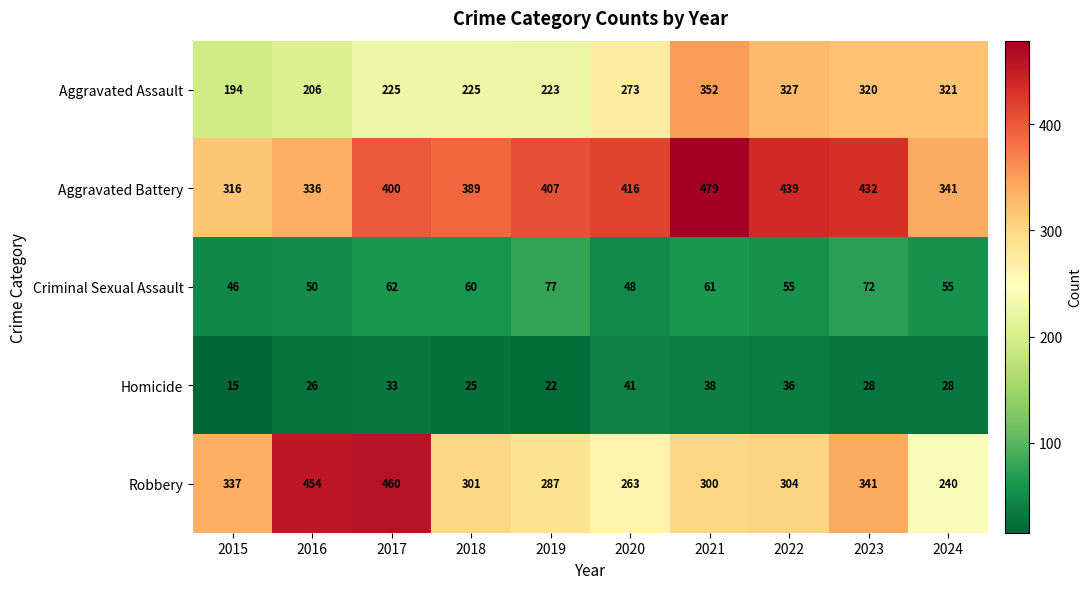

Where is Aggravated Assault nearest to the value 273?

2020